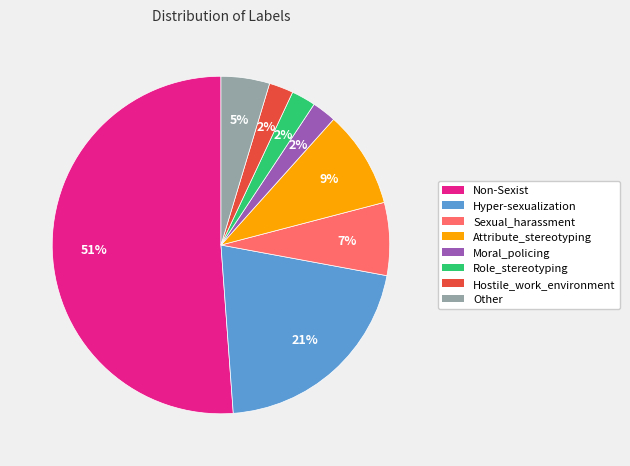

Combined, do Moral_policing and Other account for over 50%?

No